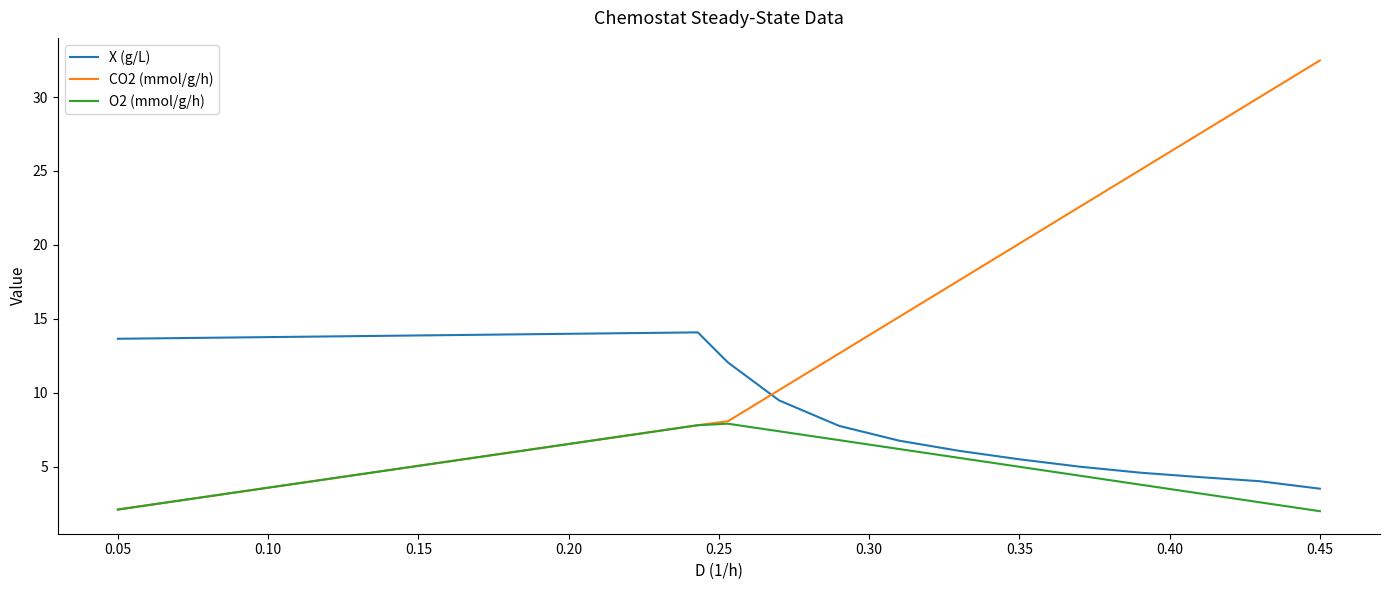

What is the highest value of the X (g/L) series?

14.1